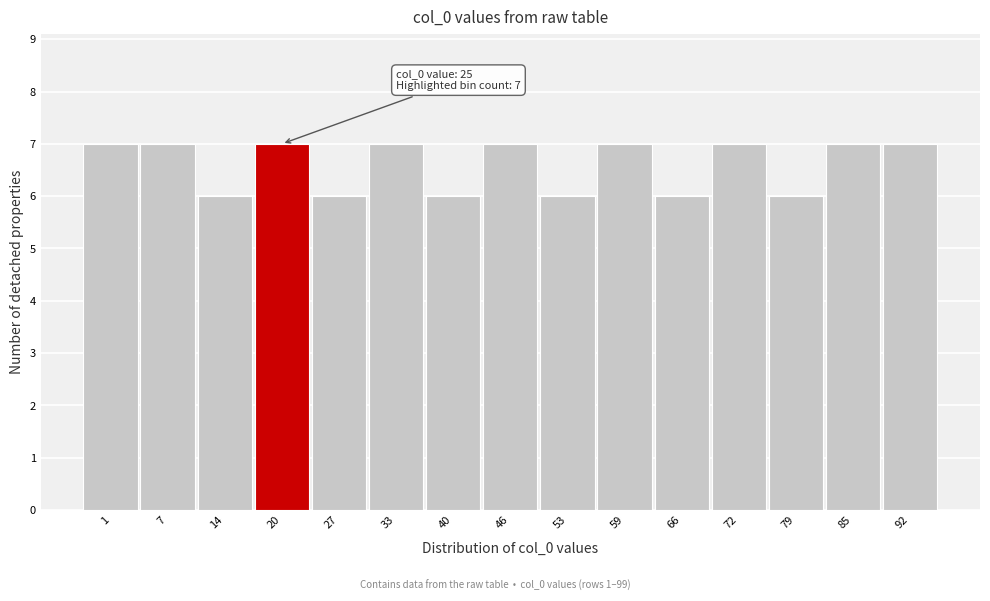

Reading left to right, extract all data points from this chart.

1=7	7=7	14=6	20=7	27=6	33=7	40=6	46=7	53=6	59=7	66=6	72=7	79=6	85=7	92=7